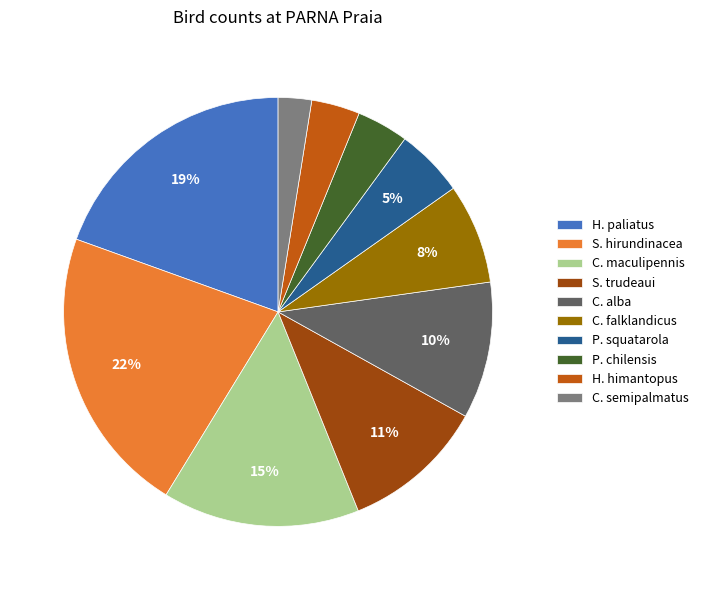

To the nearest percent, what is the difference between the C. maculipennis and C. semipalmatus slice percentages?

12%